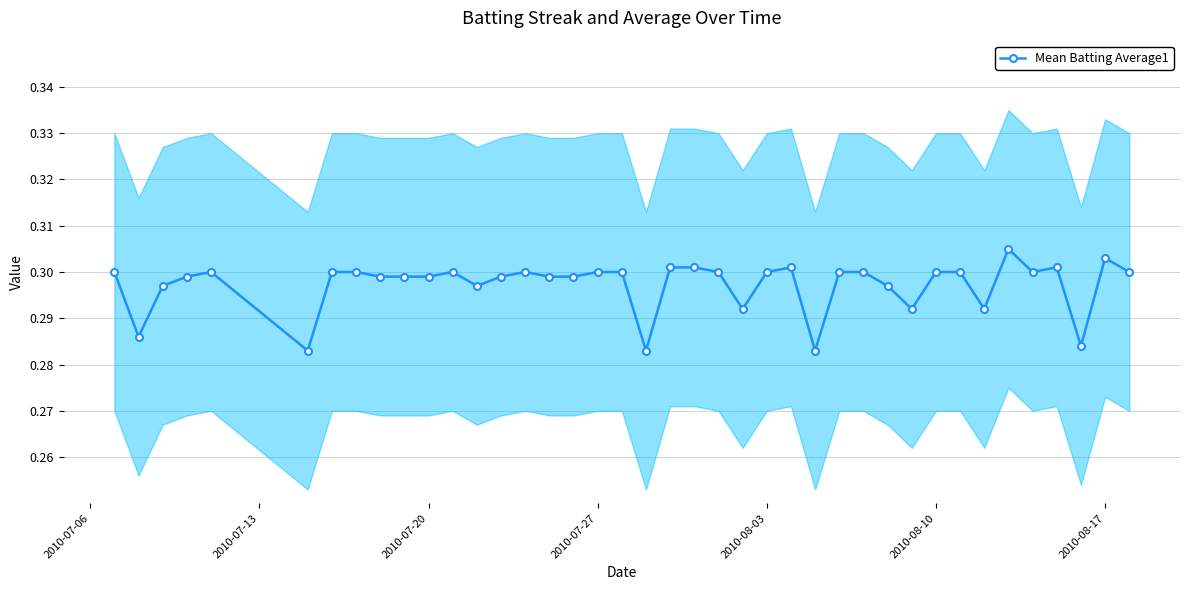

Reading right to left, extract all data points from this chart.

0.3	0.3	0.3	0.3	0.3	0.3	0.3	0.3	0.3	0.3	0.3	0.3	0.3	0.3	0.3	0.3	0.3	0.3	0.3	0.3	0.3	0.3	0.3	0.3	0.3	0.3	0.3	0.3	0.3	0.3	0.3	0.3	0.3	0.3	0.3	0.3	0.3	0.3	0.3	0.3